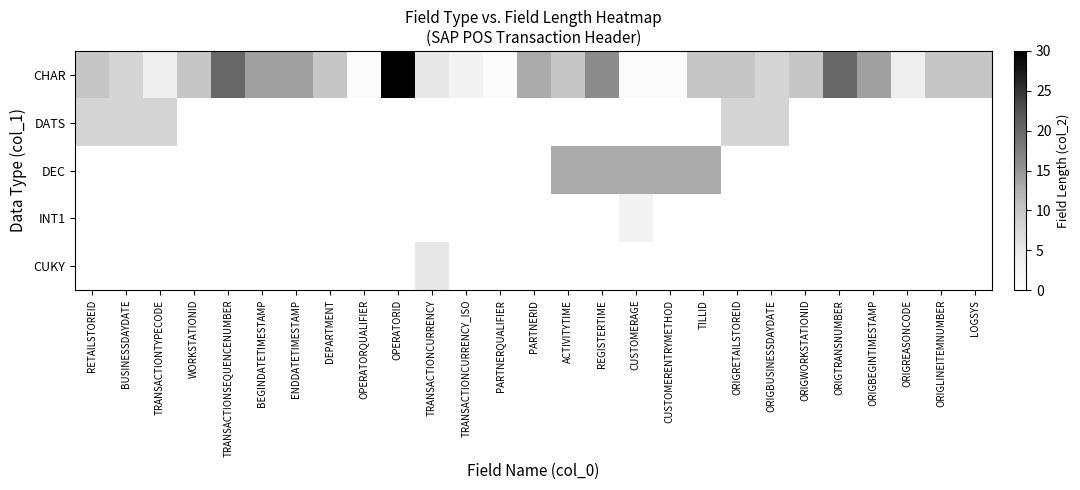

Which series has the largest total across all categories?

CHAR